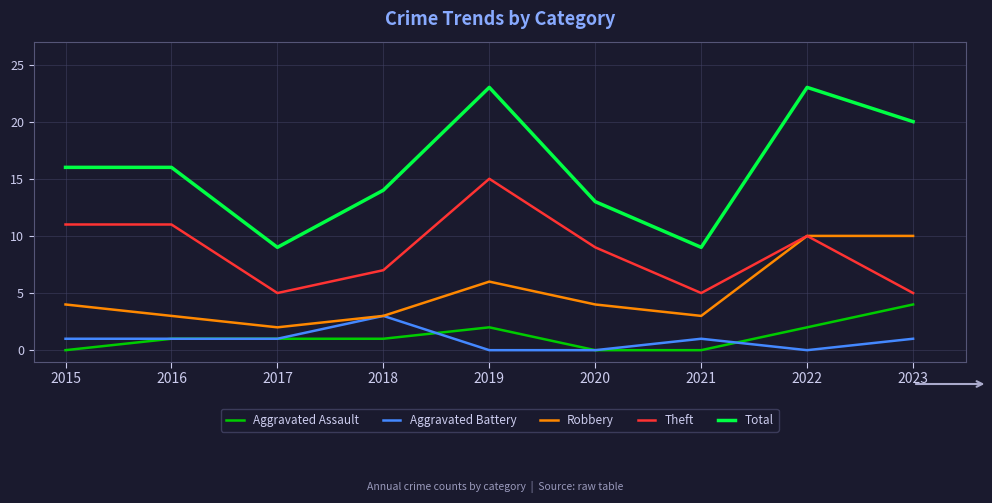

Which series has the largest range (max minus min)?

Total